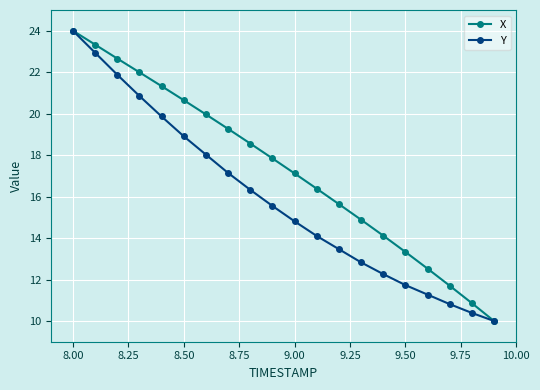

What is the value of the X point at the 1st from the left?

24.0